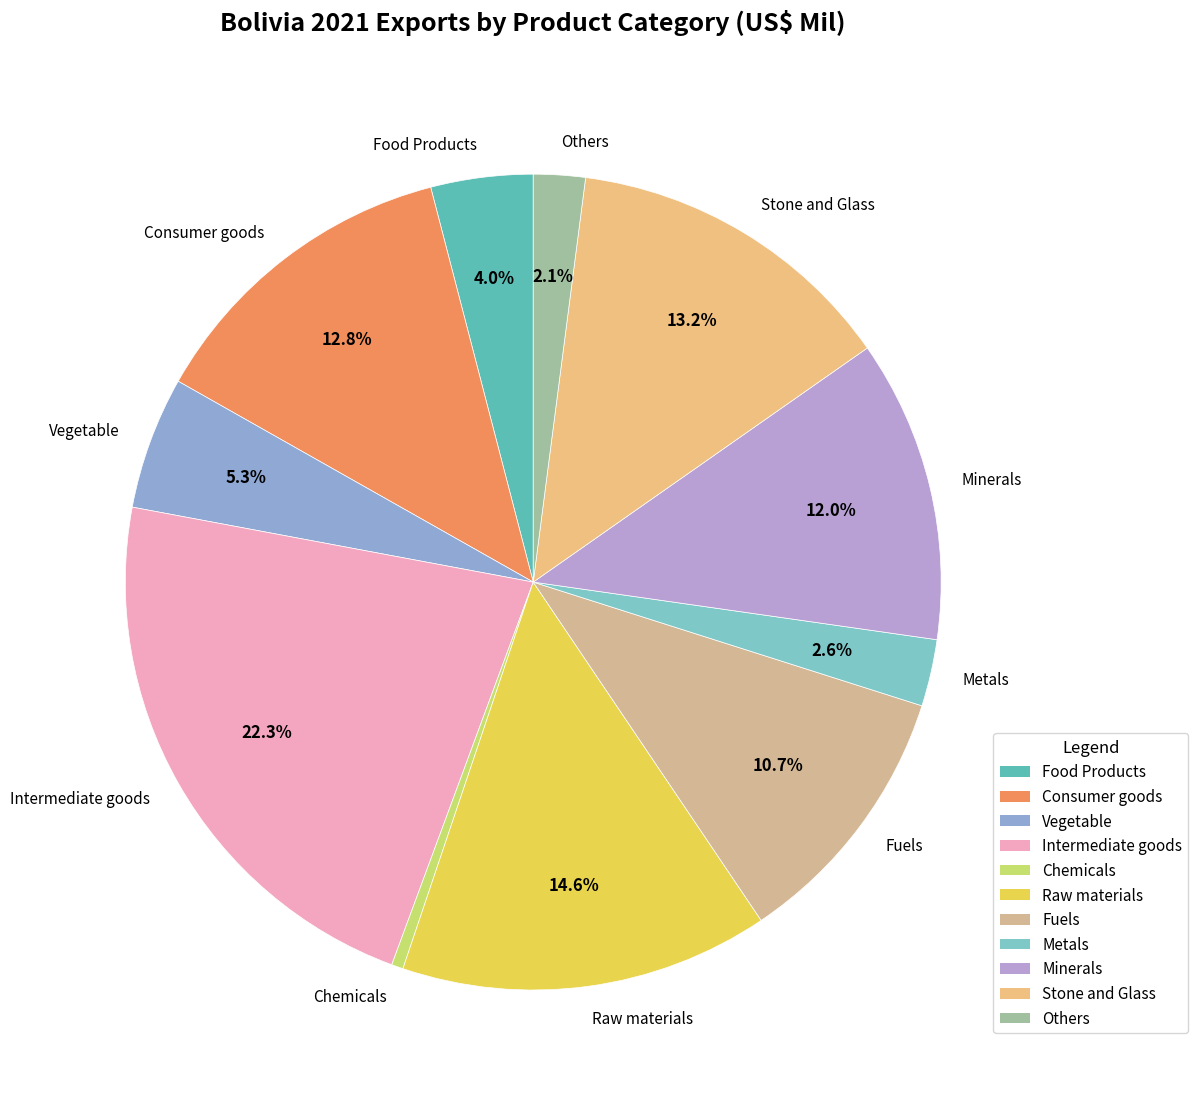

Which category has the smallest portion of the pie?

Chemicals